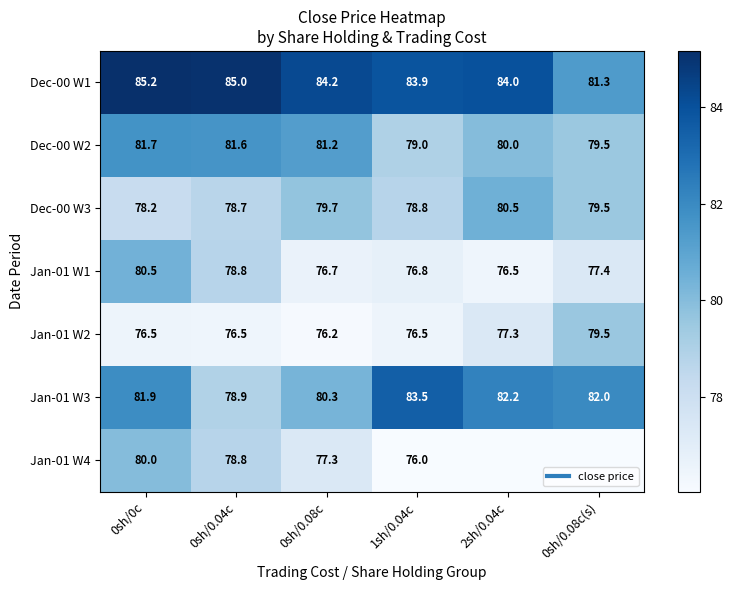

What is the total value across all series at 0sh/0c?

564.0